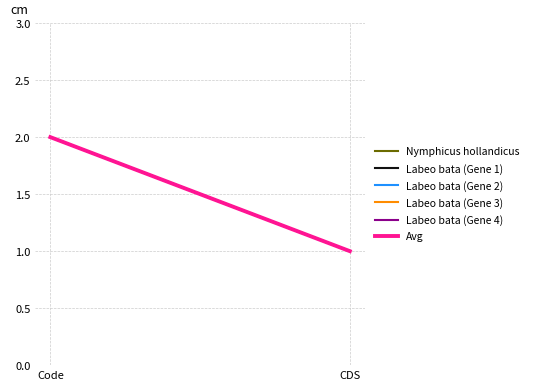

Rank the categories by Avg value from lowest to highest.

CDS, Code